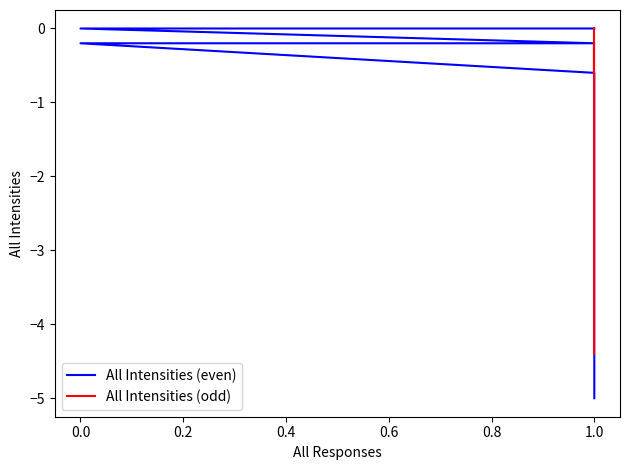

Reading right to left, what are all the values shown in this chart?

All Intensities (even): 0.0	0.0	-0.2	-0.2	-0.2	-0.6	-1.2	-2.0	-3.4	-5.0
All Intensities (odd): 0.0	-0.2	-0.6	-0.2	-0.4	-0.4	-0.8	-1.6	-2.6	-4.4